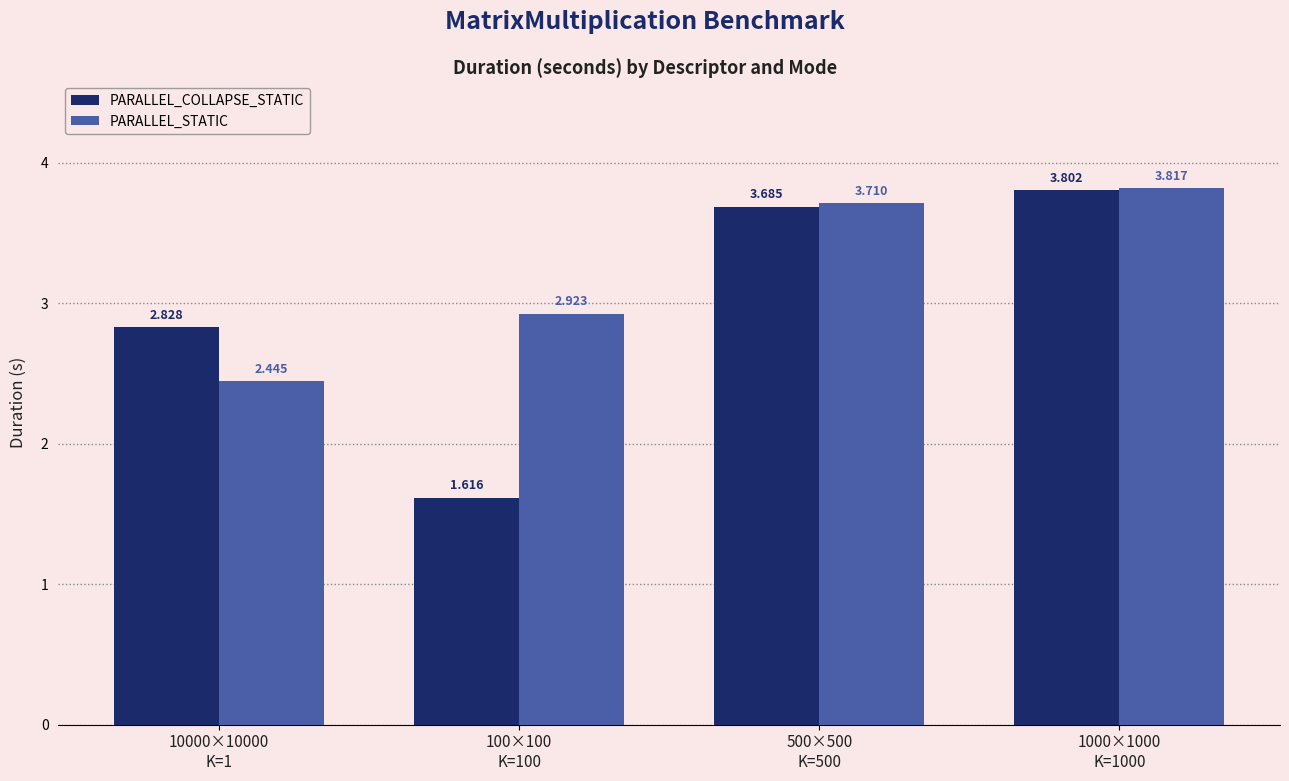

At which label is PARALLEL_STATIC closest to 3?

100×100
K=100